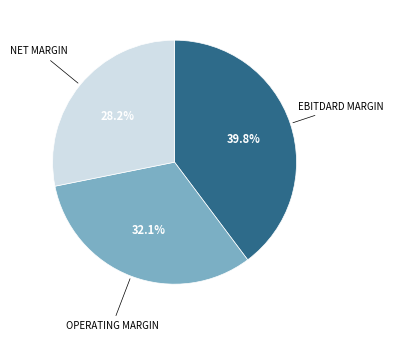

Does any single category account for the majority?

No